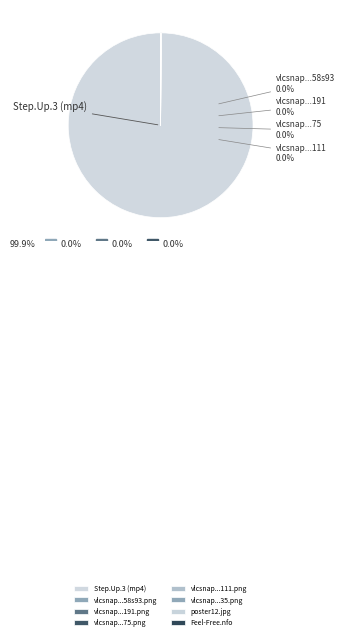

Does Step.Up.3.BRRip.H264.Feel-Free.mp4 represent more than half of the total?

Yes